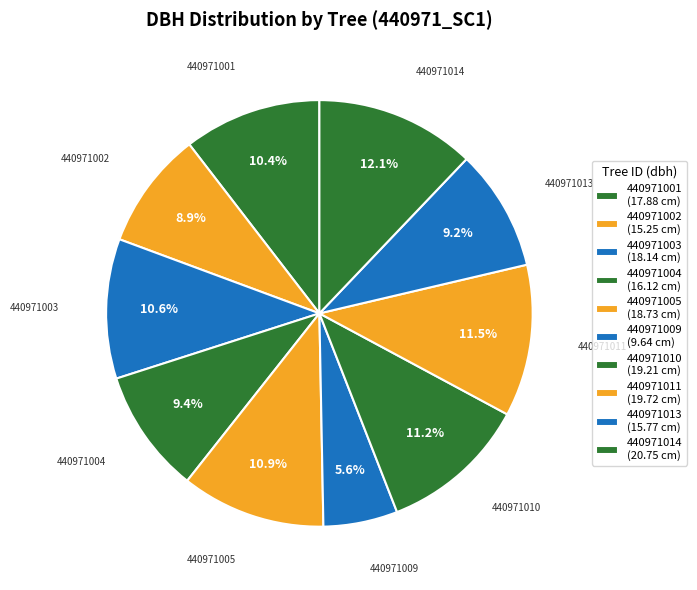

What is the change in value from 440971009 to 440971013?

+6.1